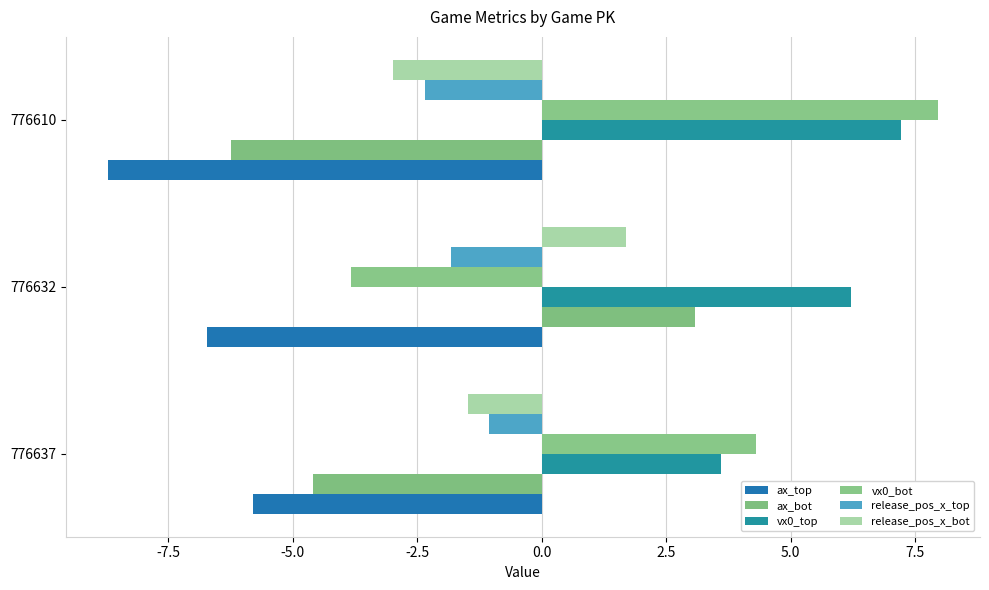

Which series has the widest spread of values?

vx0_bot